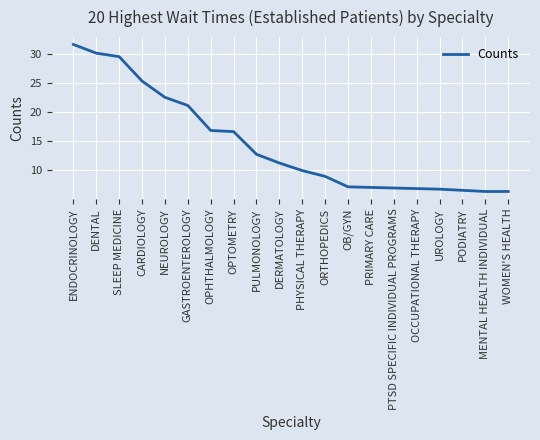

What position from the right is CARDIOLOGY?

17